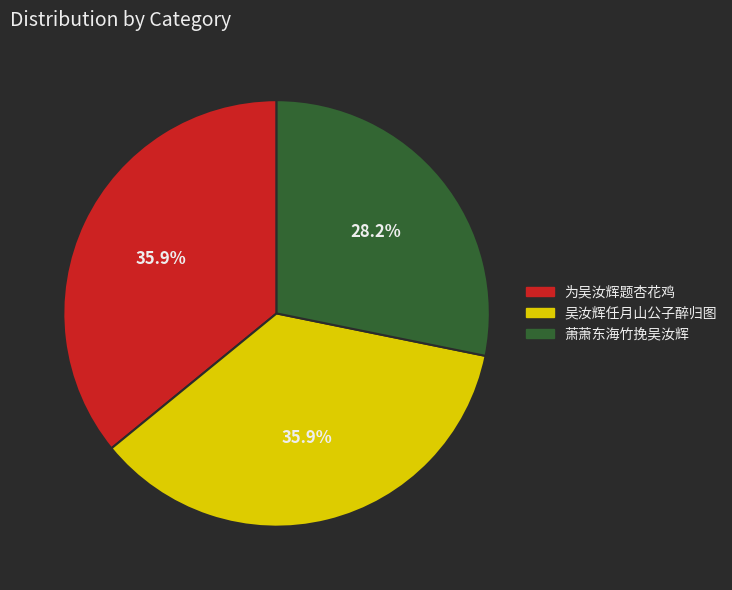

Count the number of slices in the pie.

3